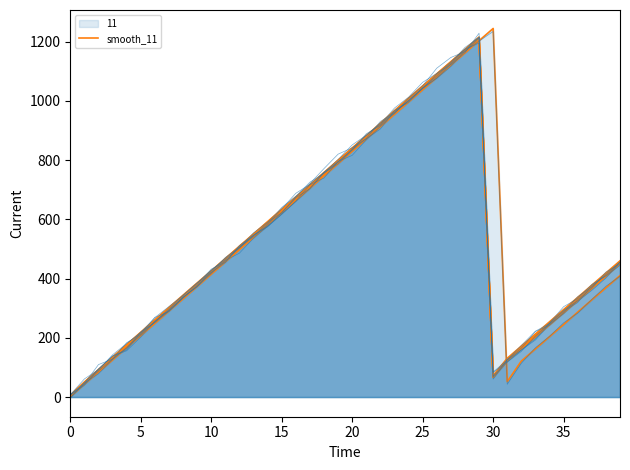

What is the average value?

521.8